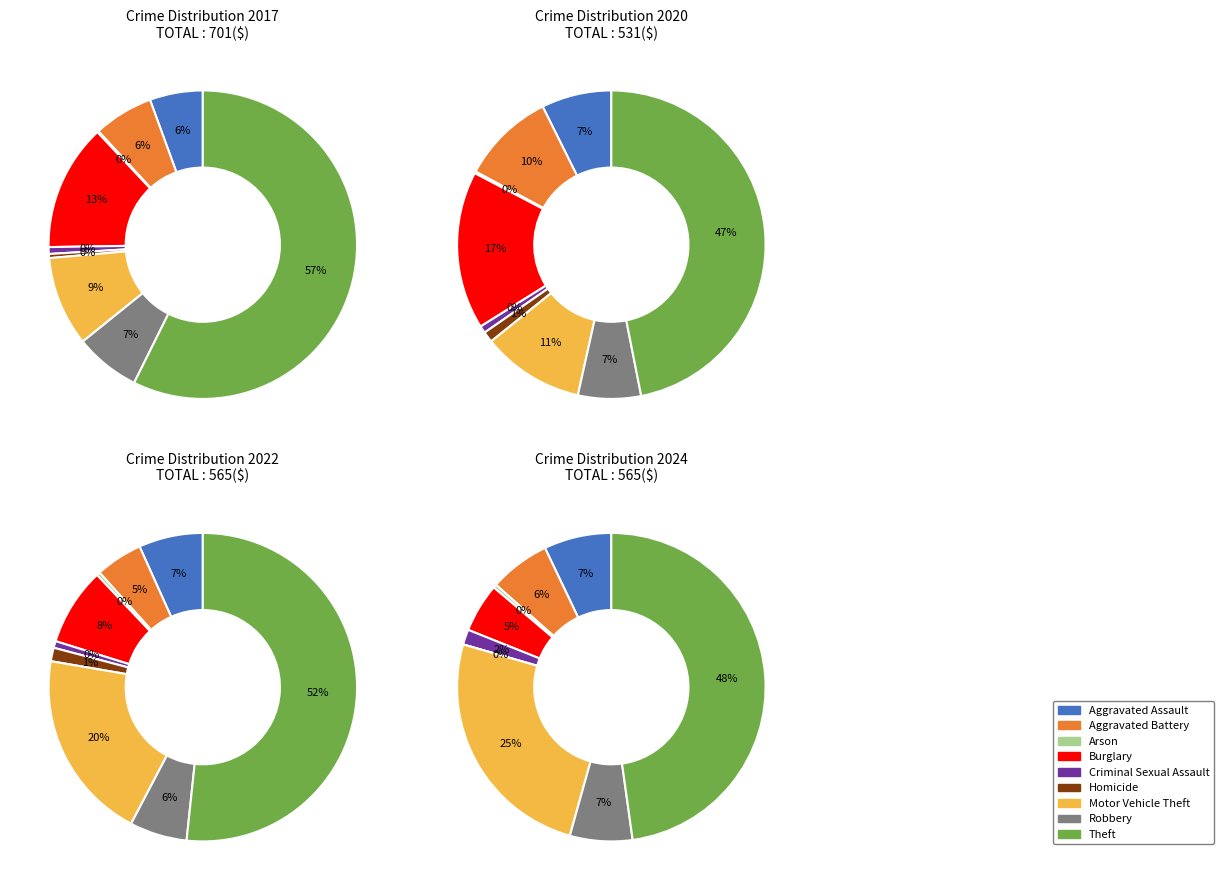

True or false: 7 accounts for 21% of the total.

False